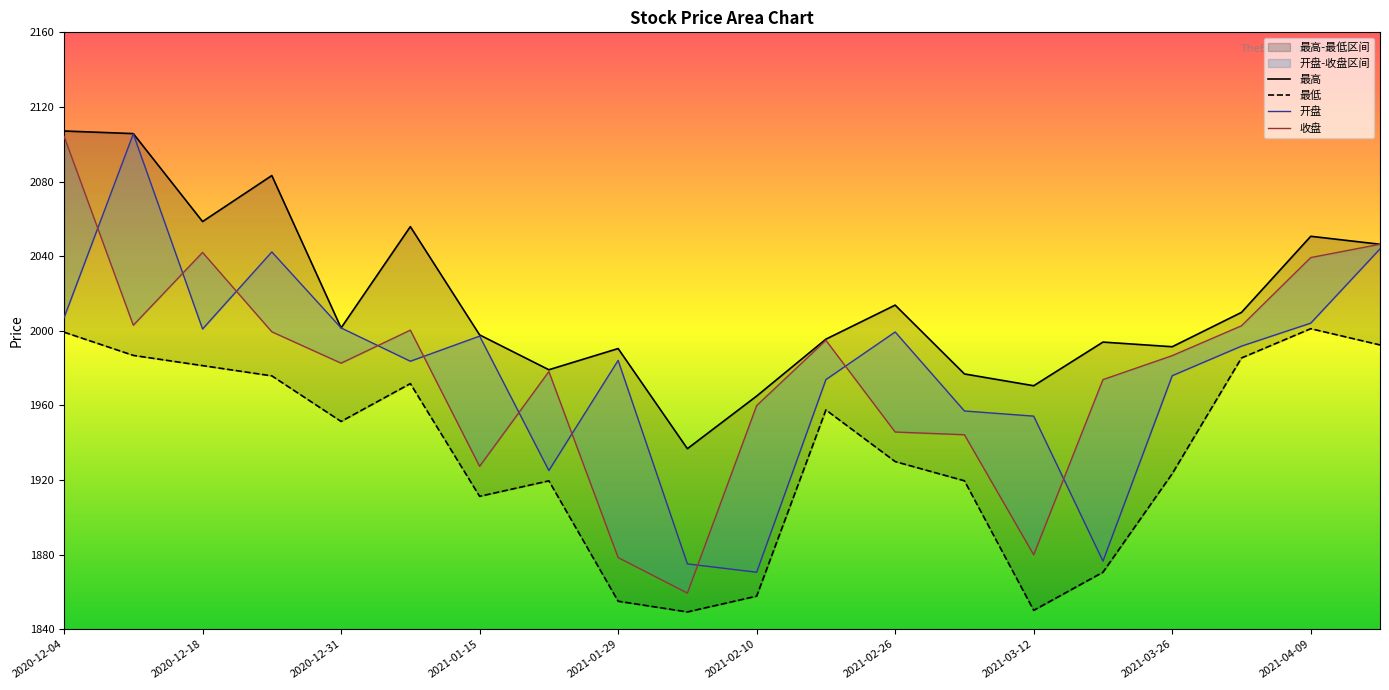

True or false: 最高 and 最低 intersect in this chart.

False